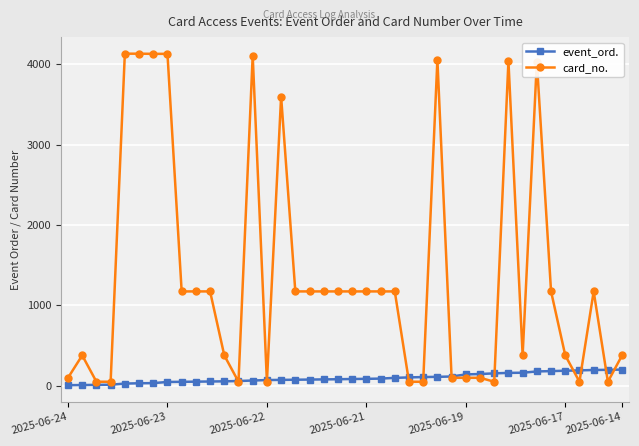

Is this an area chart (filled region under the line)?

No